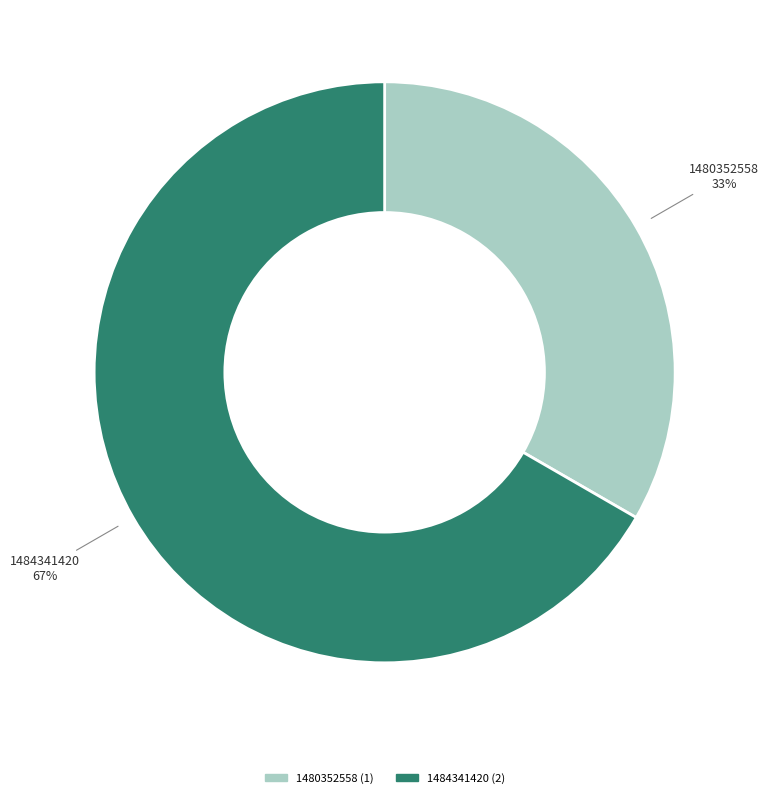

To the nearest percent, what is the average slice percentage?

33%